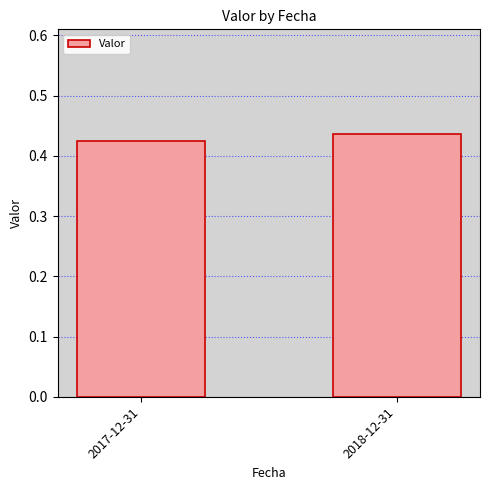

Does the chart contain any negative values?

No